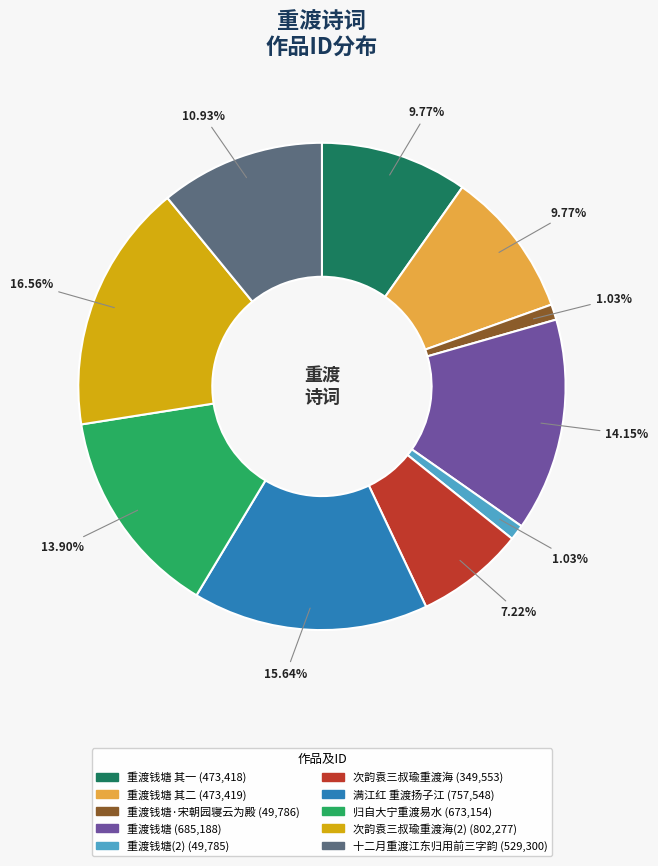

Is there any slice that represents more than half of the pie?

No